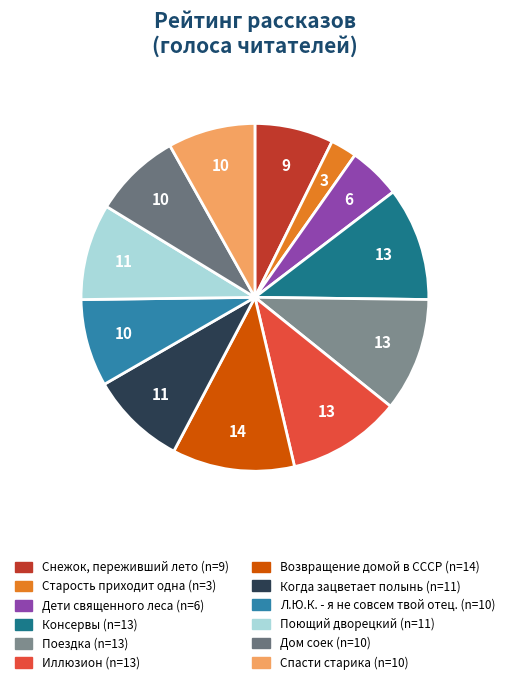

Is the sum of Дом соек and Возвращение домой в СССР greater than half?

No